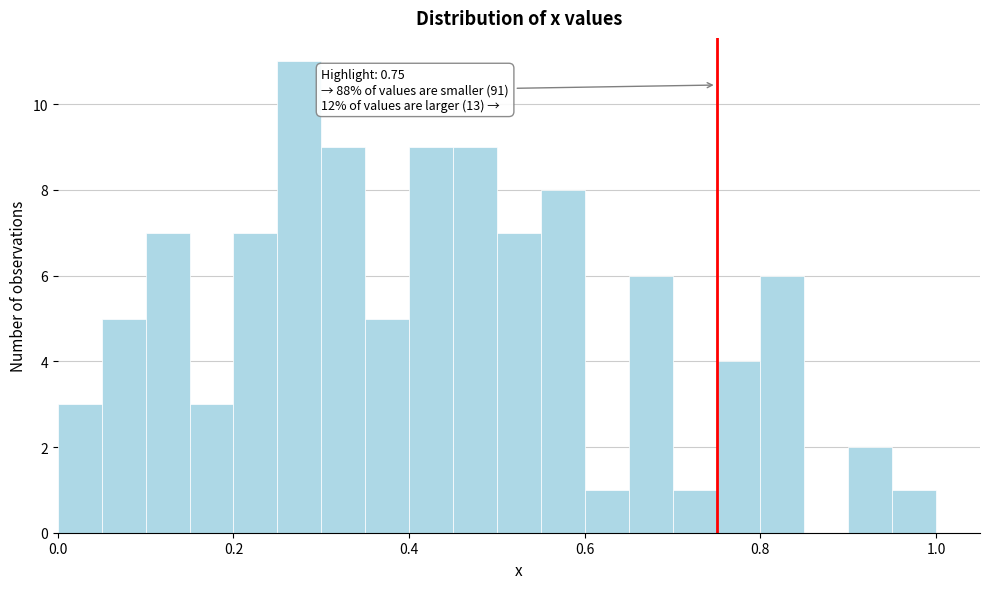

Read against the x-axis, roughly where is the centre of the tallest bar?

0.28